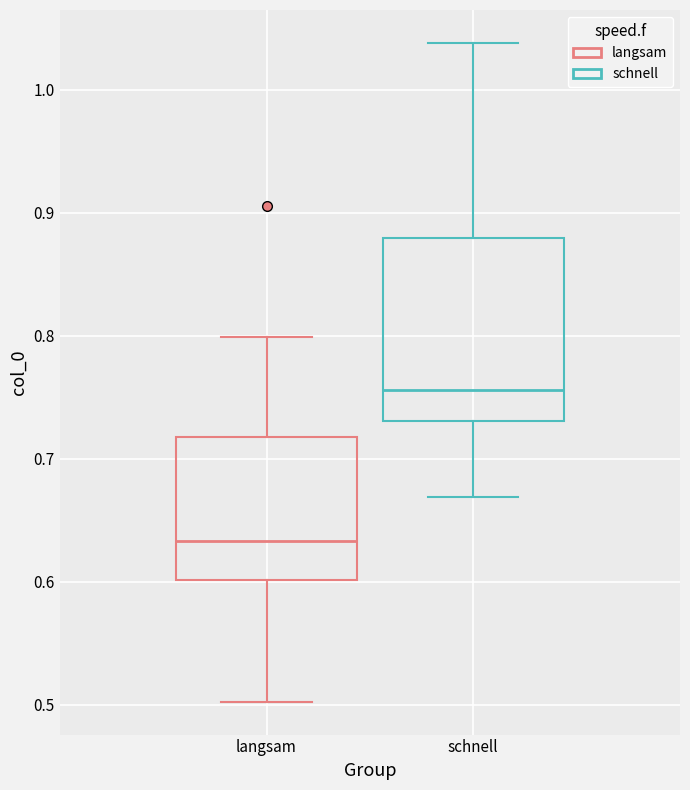

Reading left to right, transcribe this box plot: for each box, give where its median line is, the range the box spans, and where its two whiskers end, as read against the y-axis. The values are not printed on the chart, so give them approximately, as read against the axis.

langsam: median 0.63, box 0.60 to 0.72, whiskers 0.50 to 0.80
schnell: median 0.76, box 0.73 to 0.88, whiskers 0.67 to 1.04